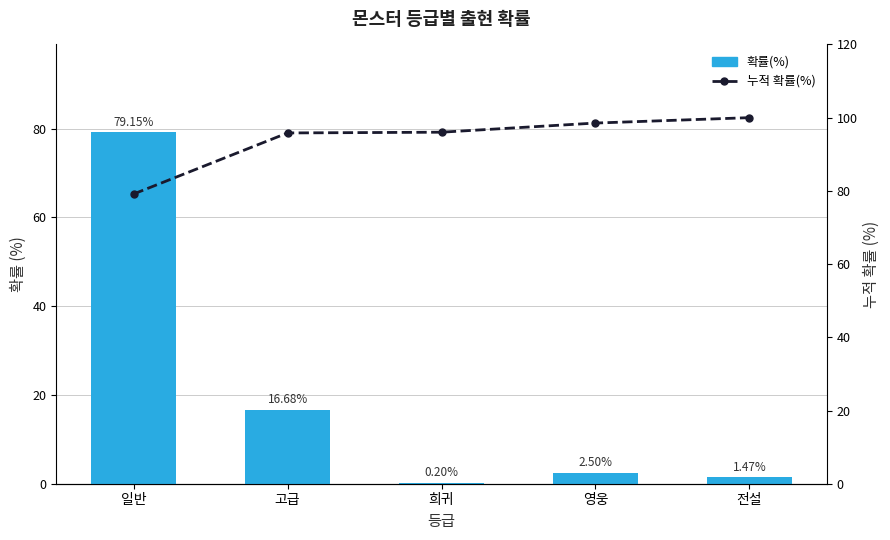

What is the sum of all 누적 확률(%) values?

469.5